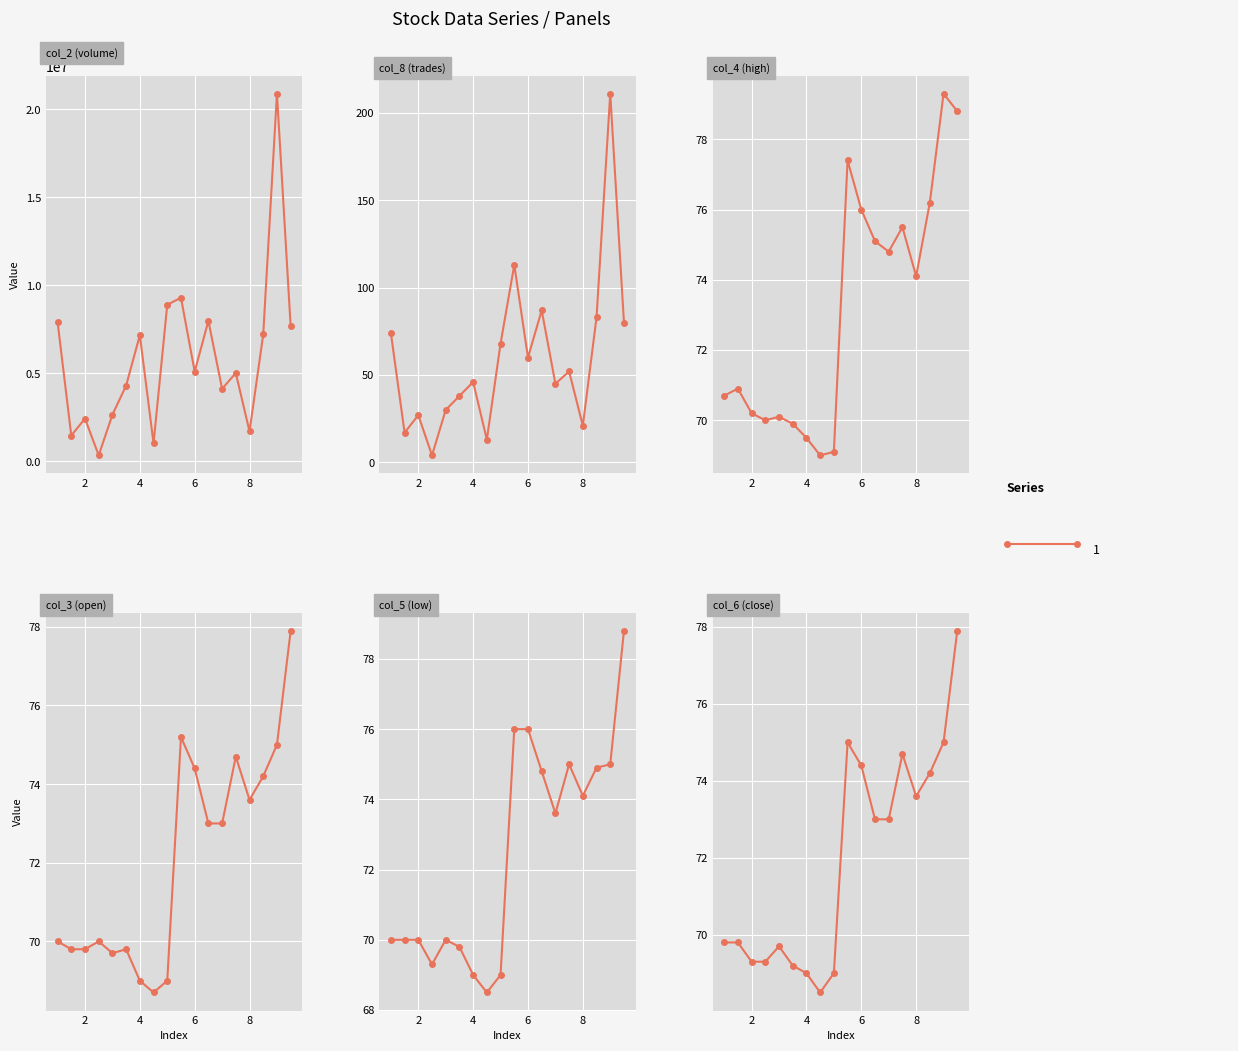

True or false: col_3 has more than 1 points higher than both neighbors.

True